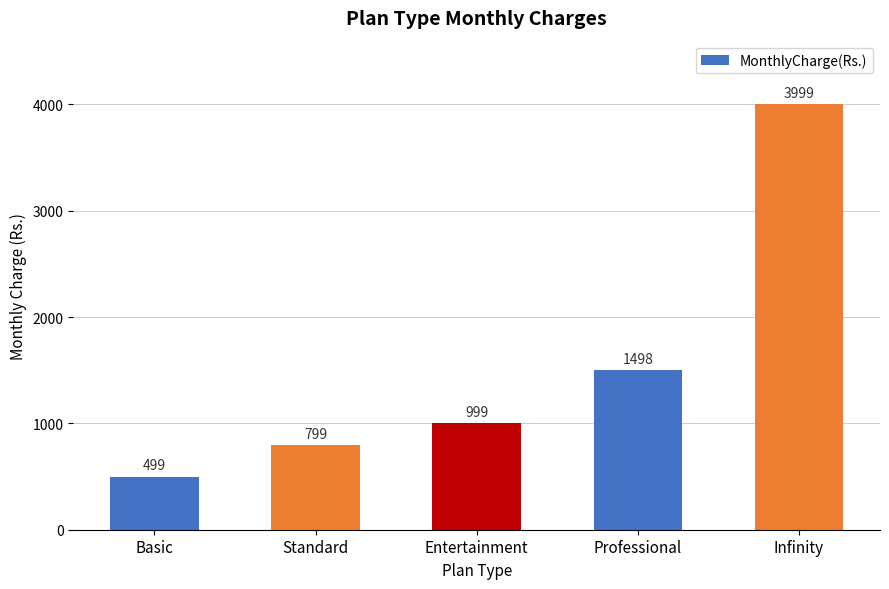

What is the ratio of the value at Entertainment to the value at Basic?

2.0